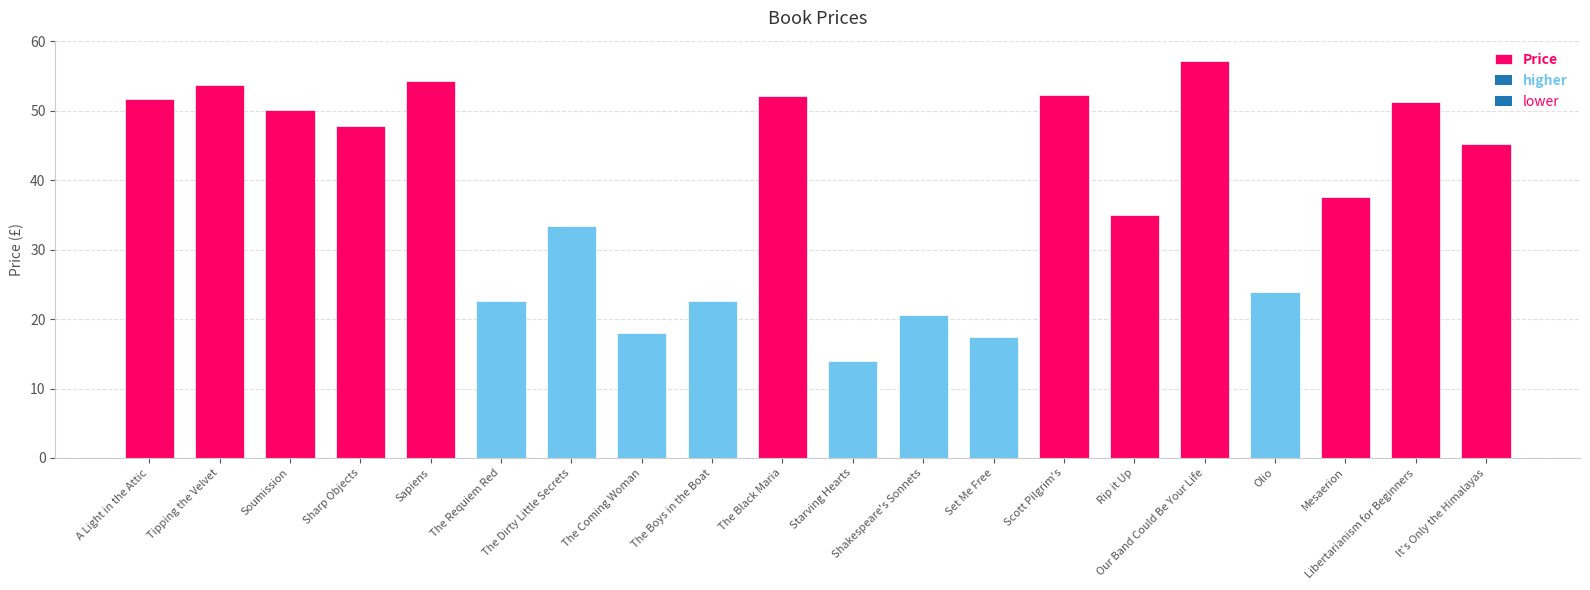

Does the chart contain any negative values?

No